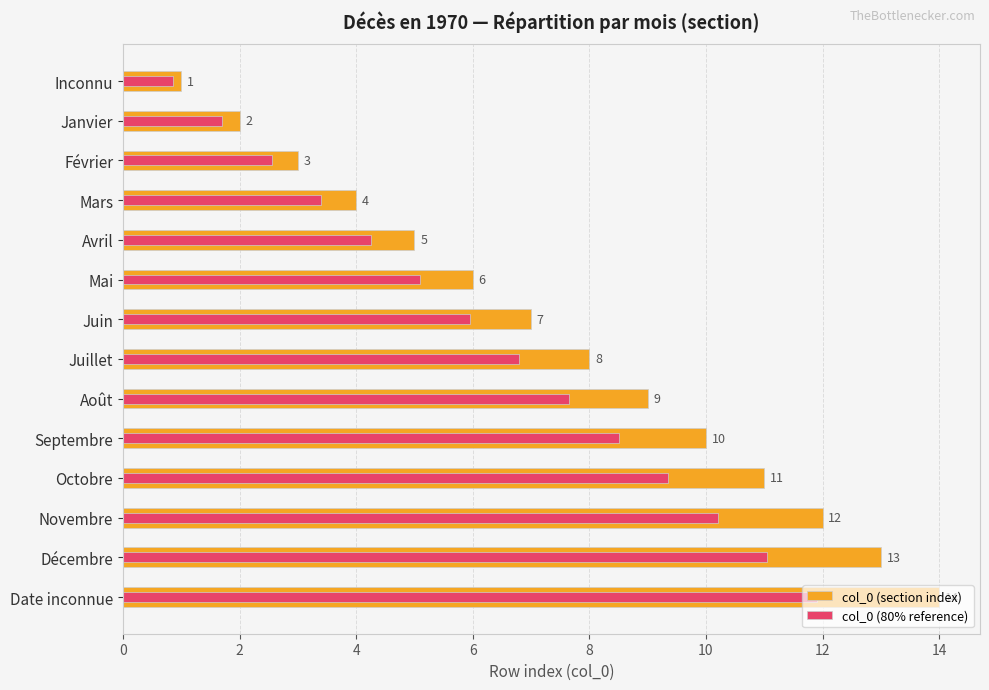

What is the maximum value for col_0 (section index)?

14.0